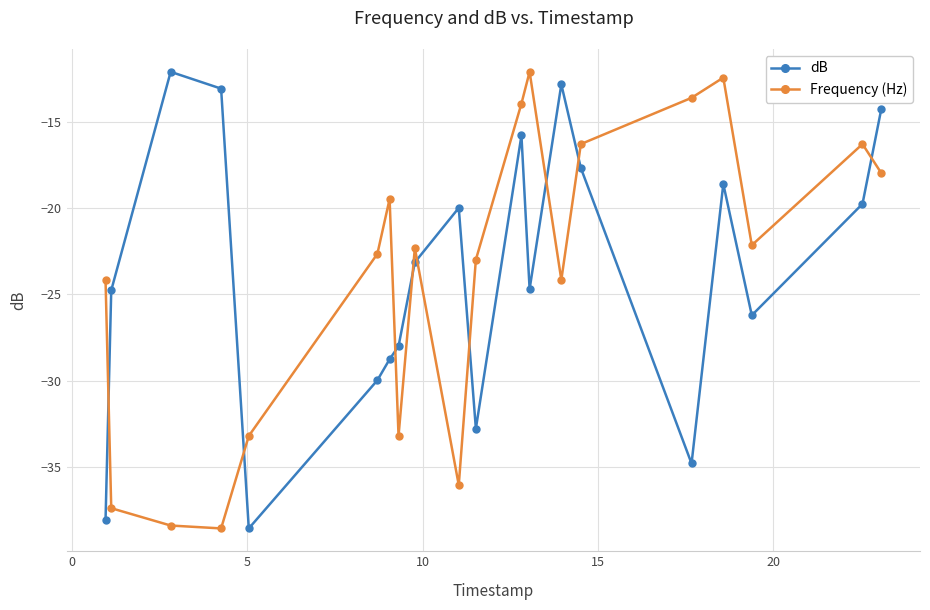

What is the value of the Frequency (Hz) point at the 17th from the left?

-12.5